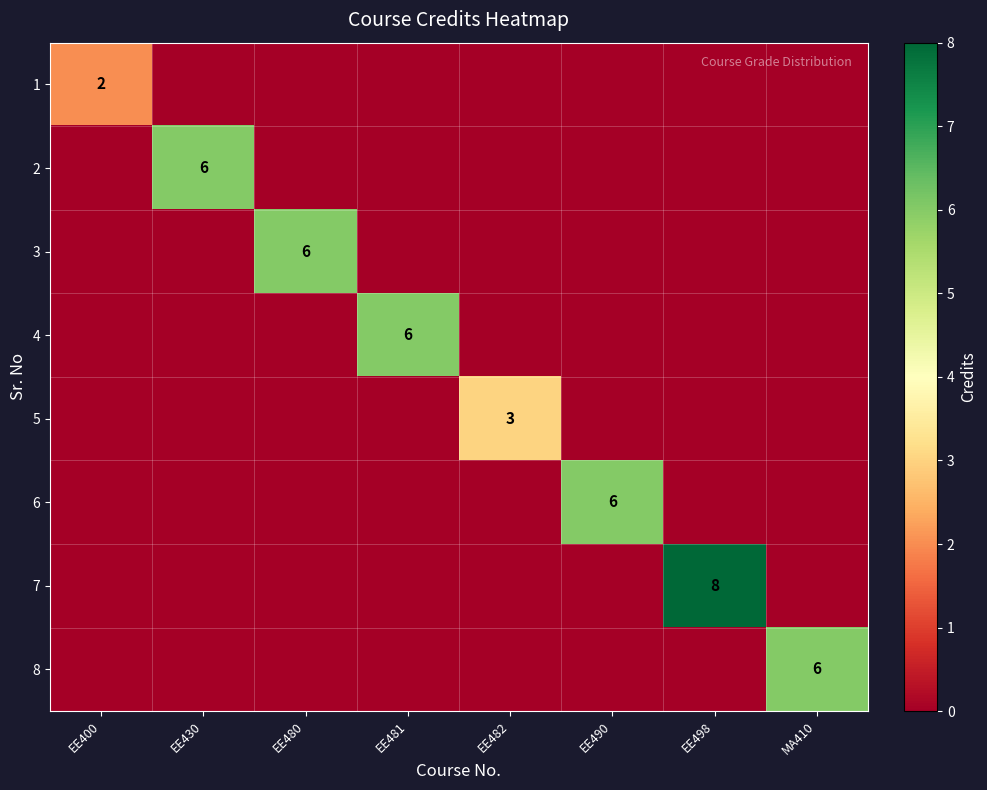

True or false: 4 has a value of 6 at EE481.

True